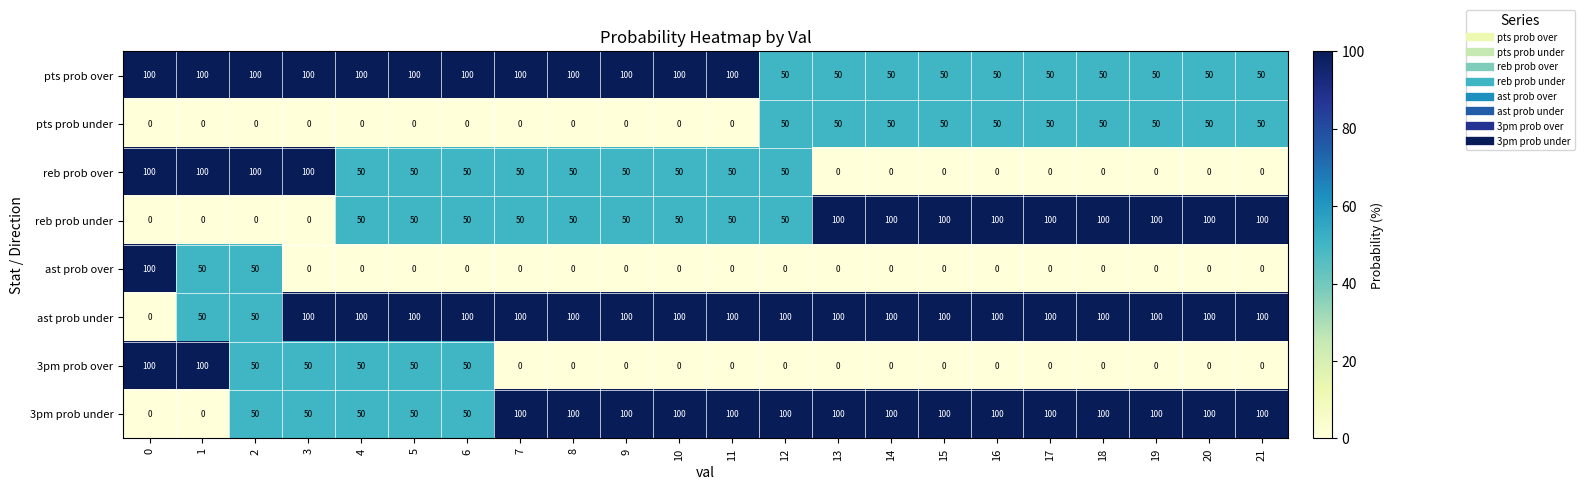

What is the sum of all ast prob under values?

2000